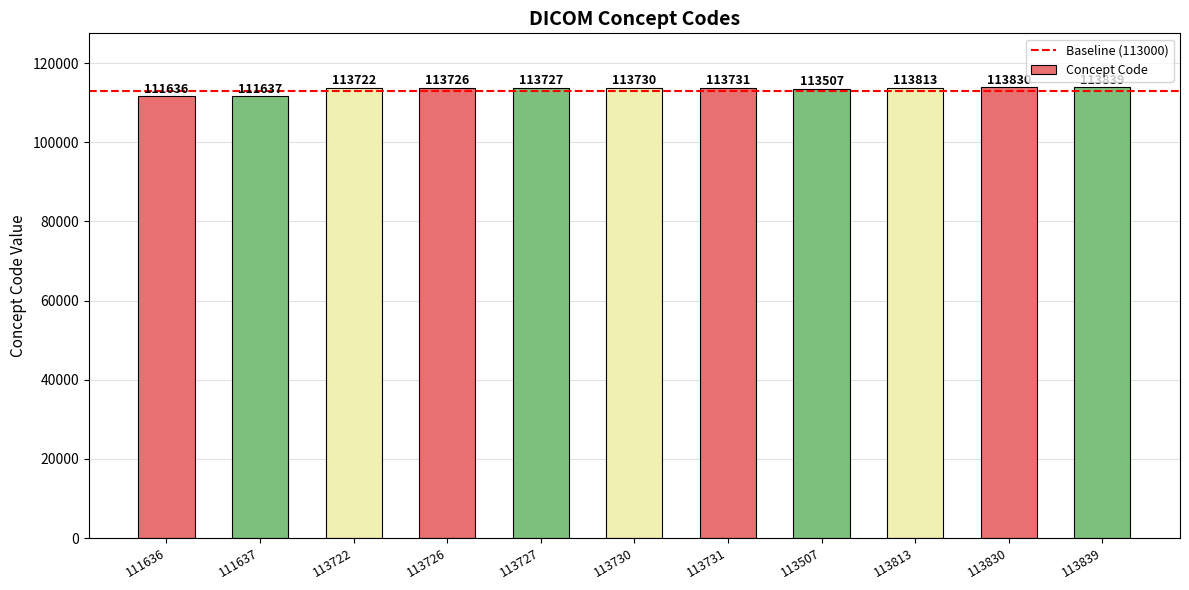

List the labels in order of value, smallest first.

111636, 111637, 113507, 113722, 113726, 113727, 113730, 113731, 113813, 113830, 113839